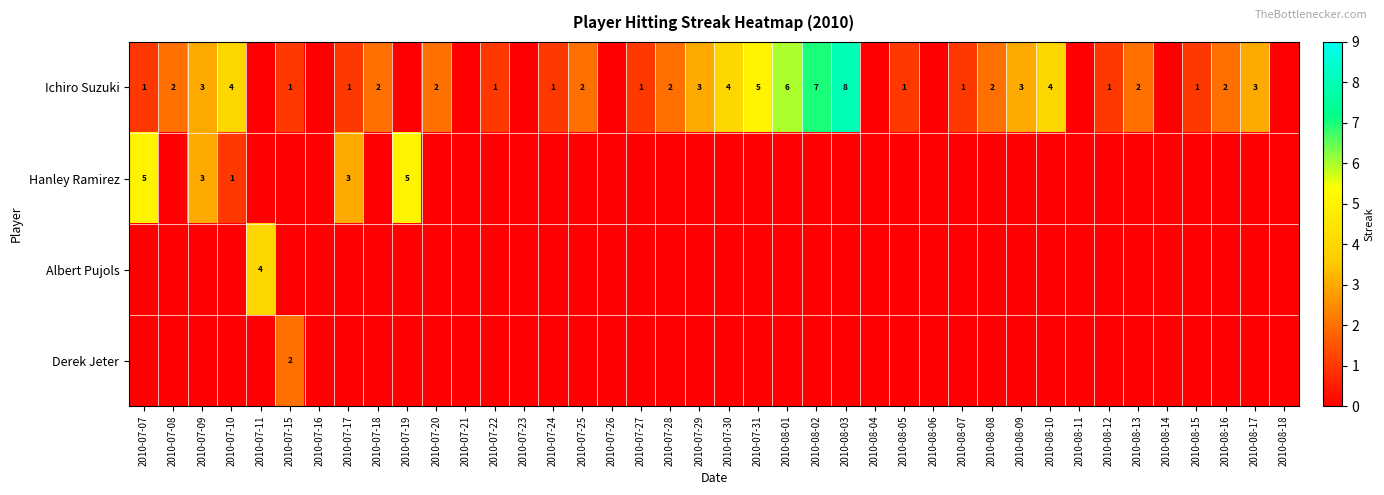

Is it true that Hanley Ramirez equals 3 at 2010-07-09?

True